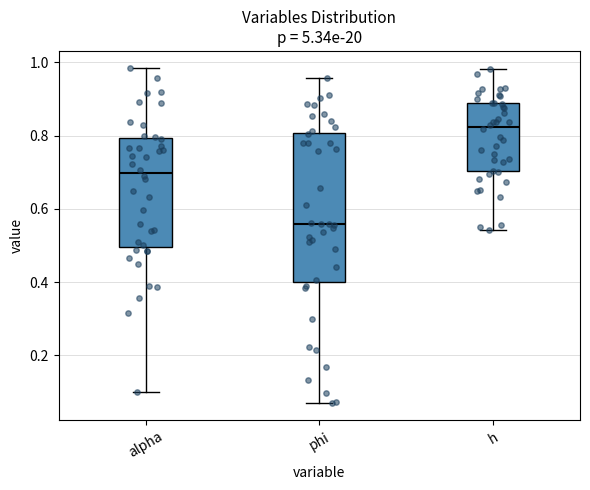

Where does the lower whisker of the box for phi end on the y-axis? The values are not printed on the chart, so give them approximately, as read against the axis.

0.06